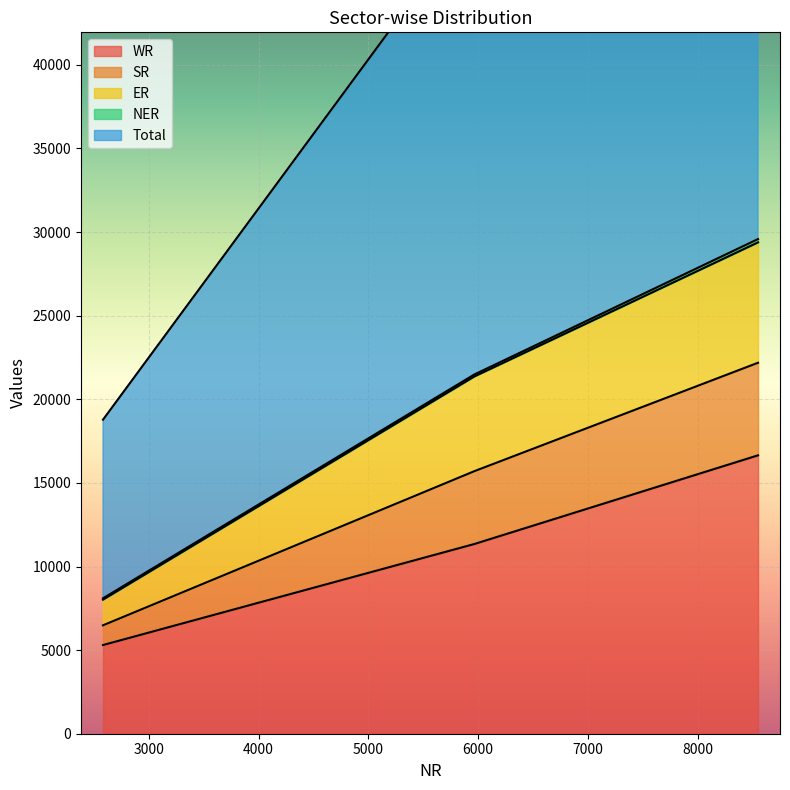

What is the value of the Total point at the 1st from the left?

18779